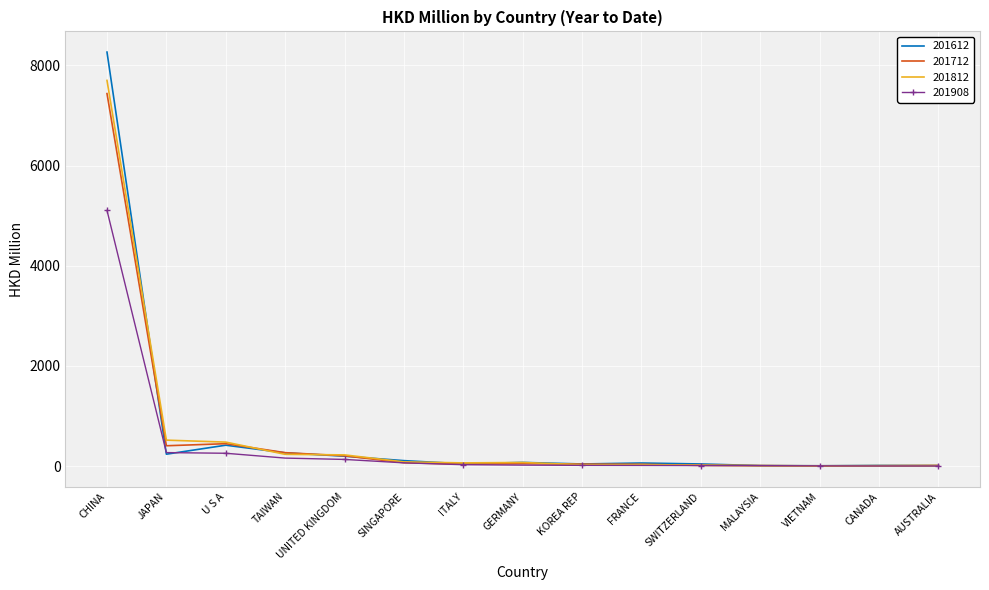

What is the average value of the 201612 series?

654.8